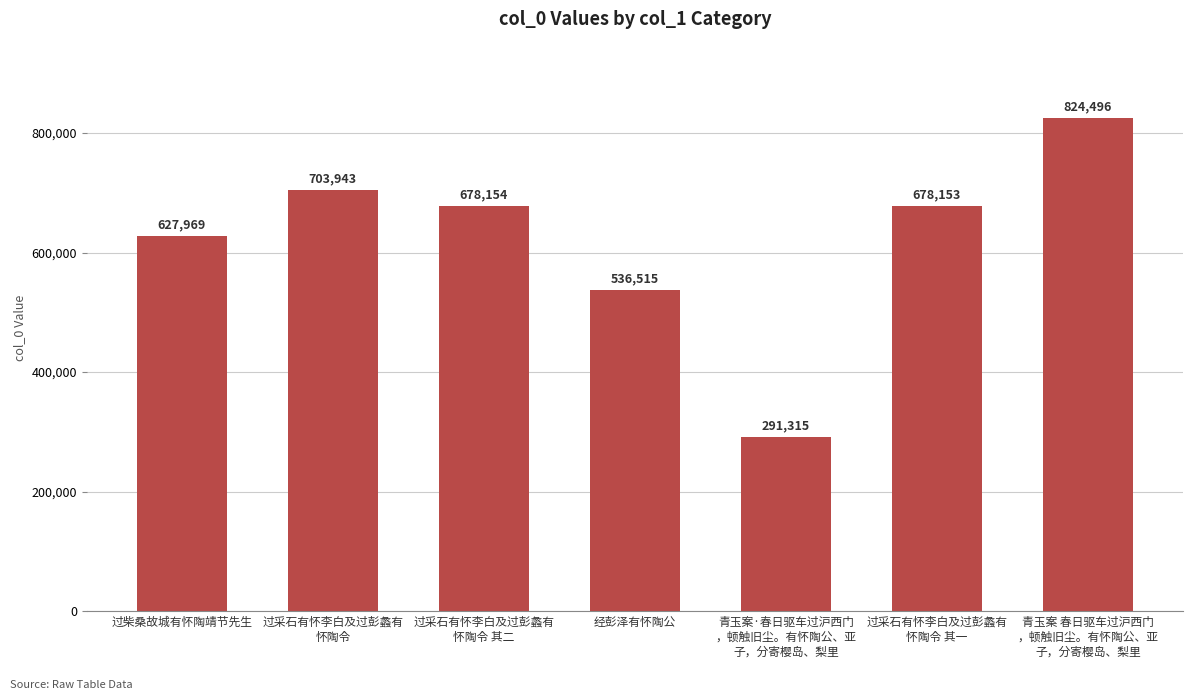

Which label corresponds to the largest value in the chart?

青玉案 春日驱车过沪西门
，顿触旧尘。有怀陶公、亚
子，分寄樱岛、梨里